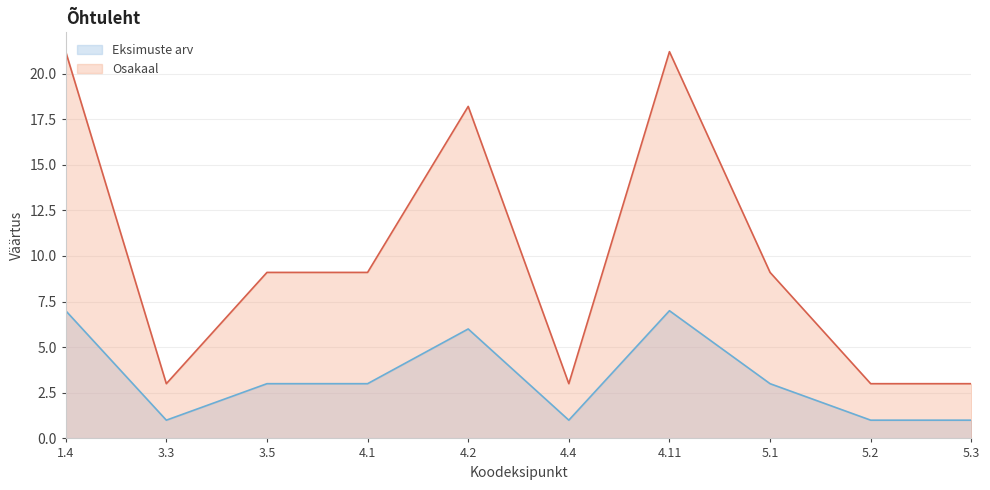

Rank the series at 4.11 from highest to lowest value.

Osakaal, Eksimuste arv